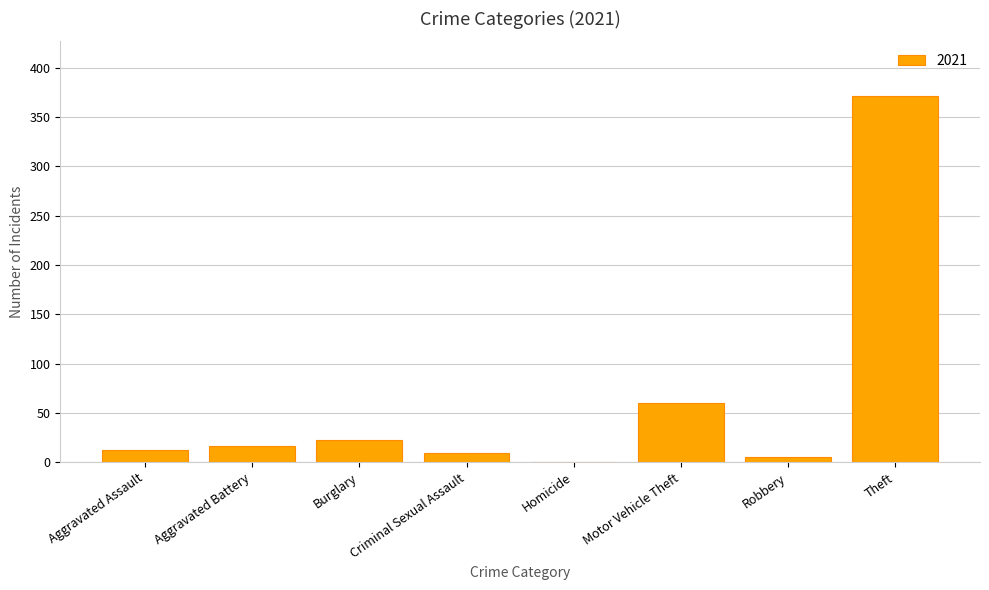

What is the ratio of the value at Theft to the value at Aggravated Assault?

30.9